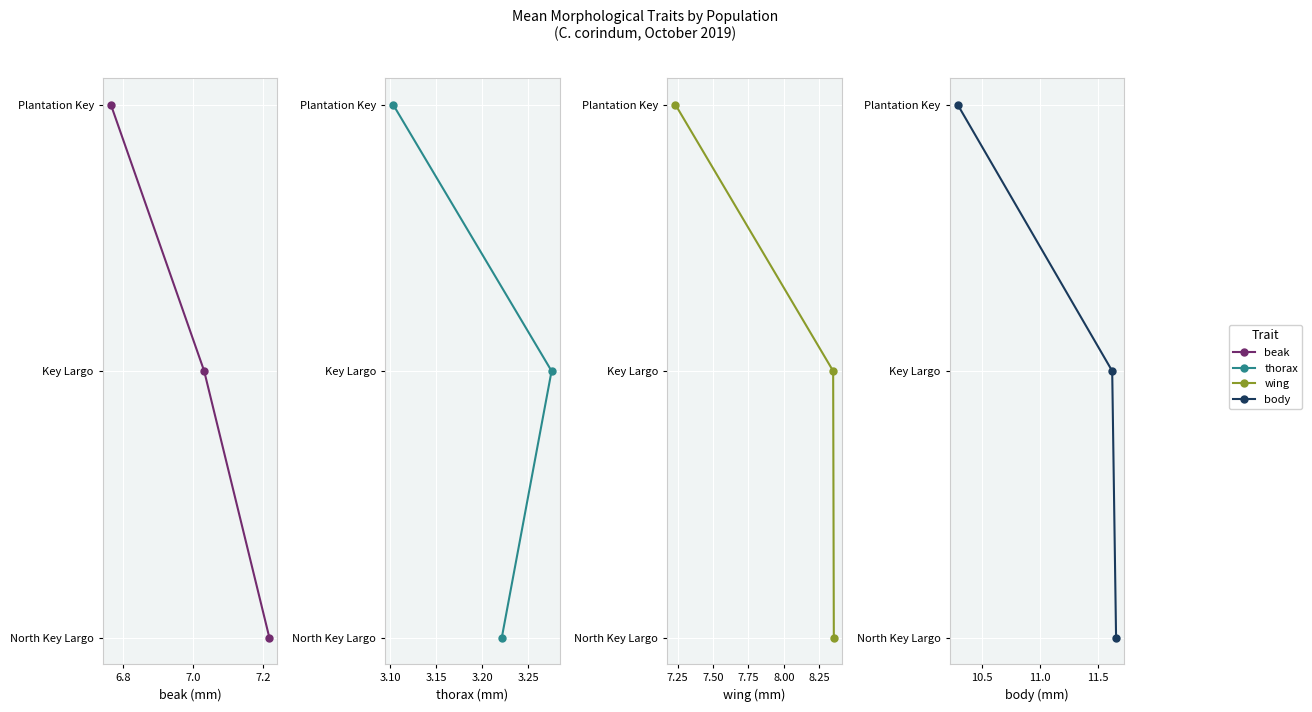

Reading right to left, transcribe all the data shown in this chart.

beak: 2	1	0
thorax: 2	1	0
wing: 2	1	0
body: 2	1	0